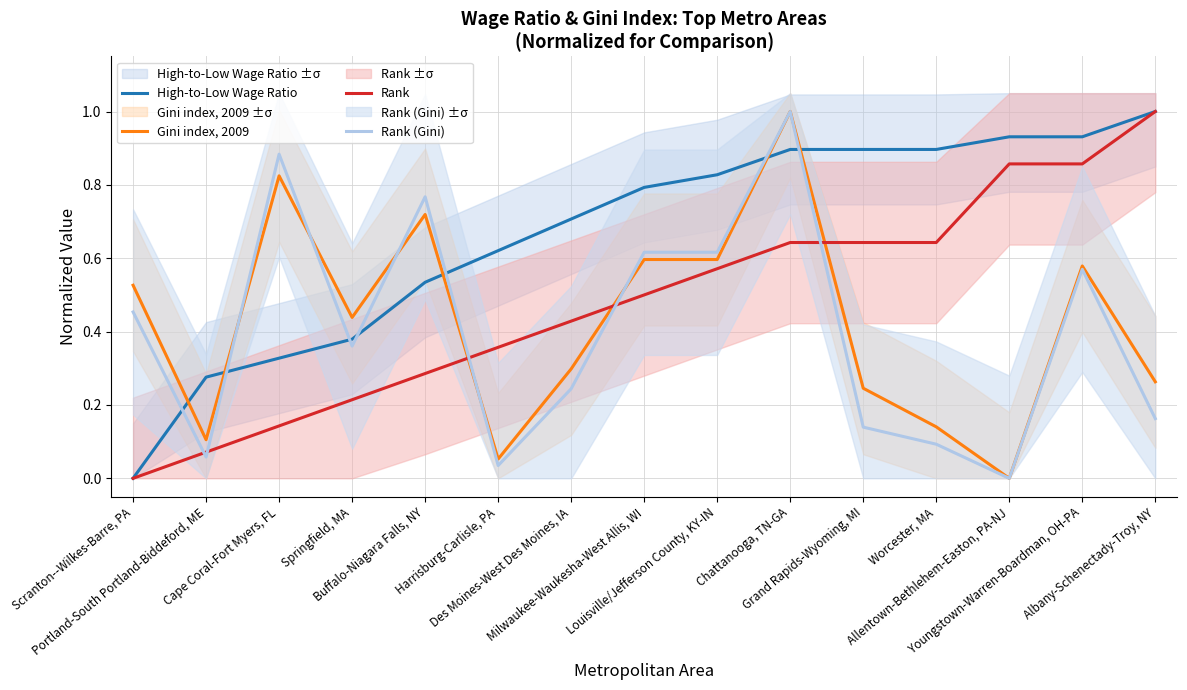

List the series in order of their peak value, lowest first.

High-to-Low Wage Ratio, Gini index, 2009, Rank, Rank (Gini)